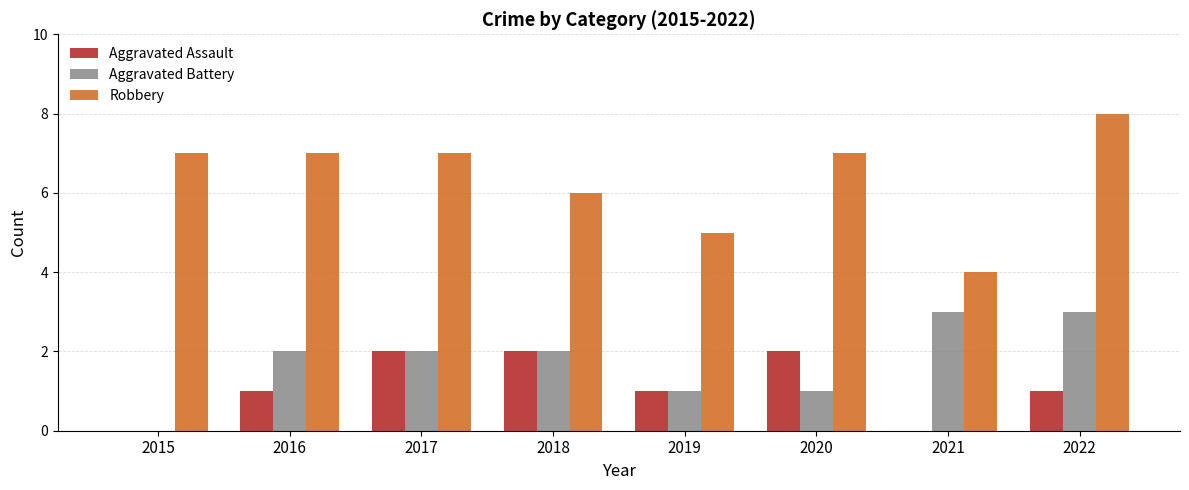

Are the bars horizontal?

No